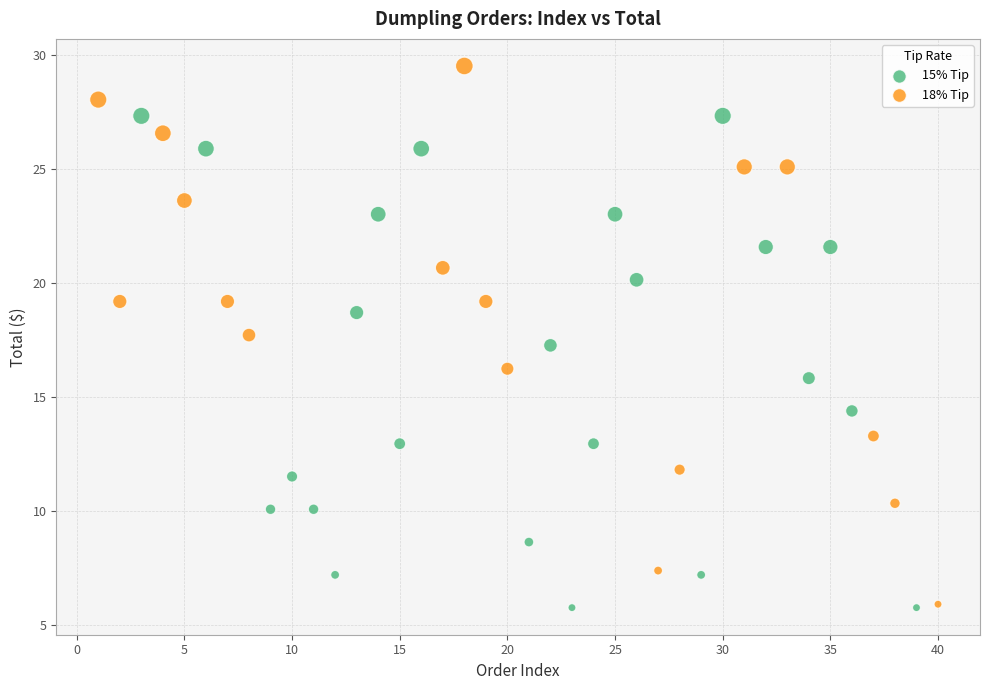

Which series reaches the maximum Y coordinate?

18% Tip